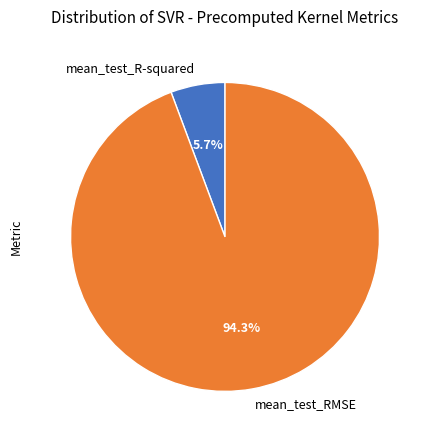

To the nearest percent, what portion does mean_test_RMSE represent?

94%